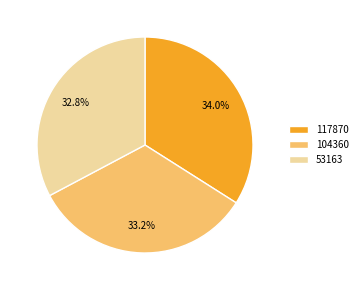

To the nearest percent, what percentage of the pie is 104360?

33%